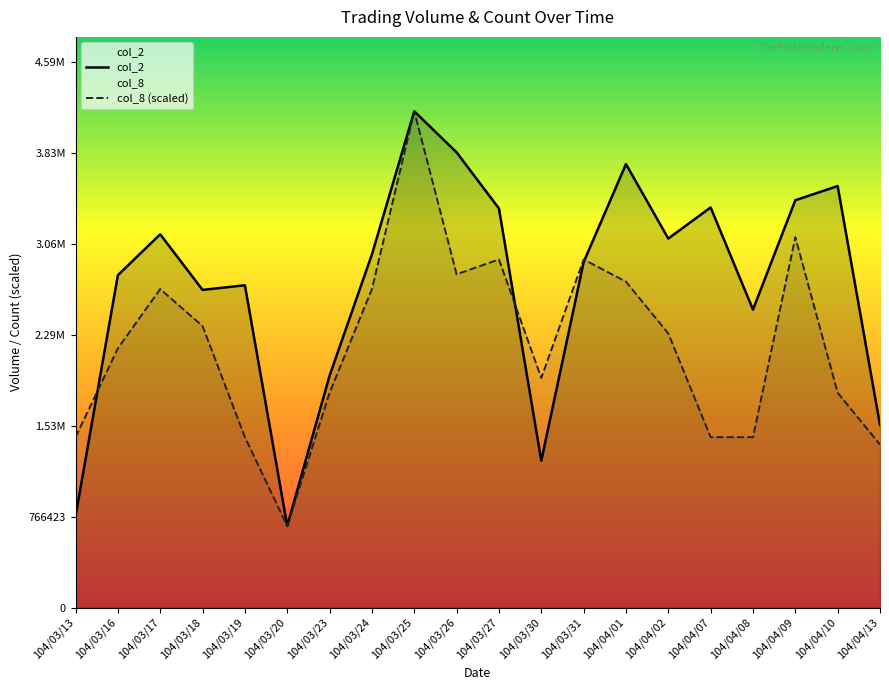

At which label is col_8 closest to 2433419?

104/03/18